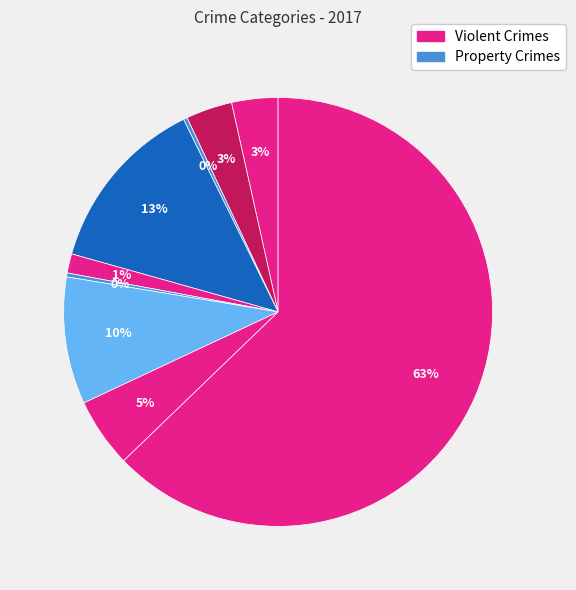

How many slices are in this pie chart?

9